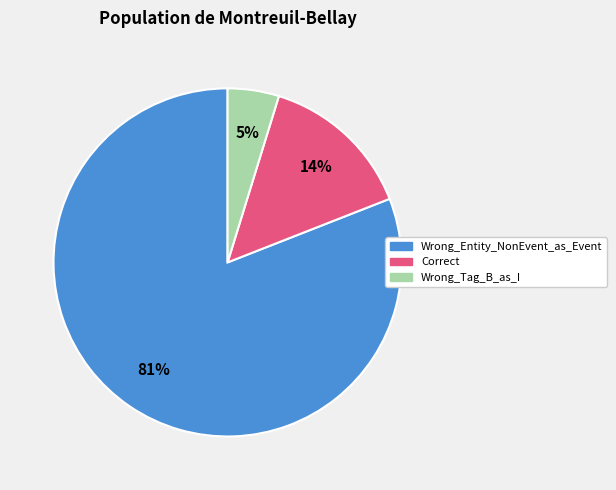

Rank the categories by value from highest to lowest.

Wrong_Entity_NonEvent_as_Event, Correct, Wrong_Tag_B_as_I